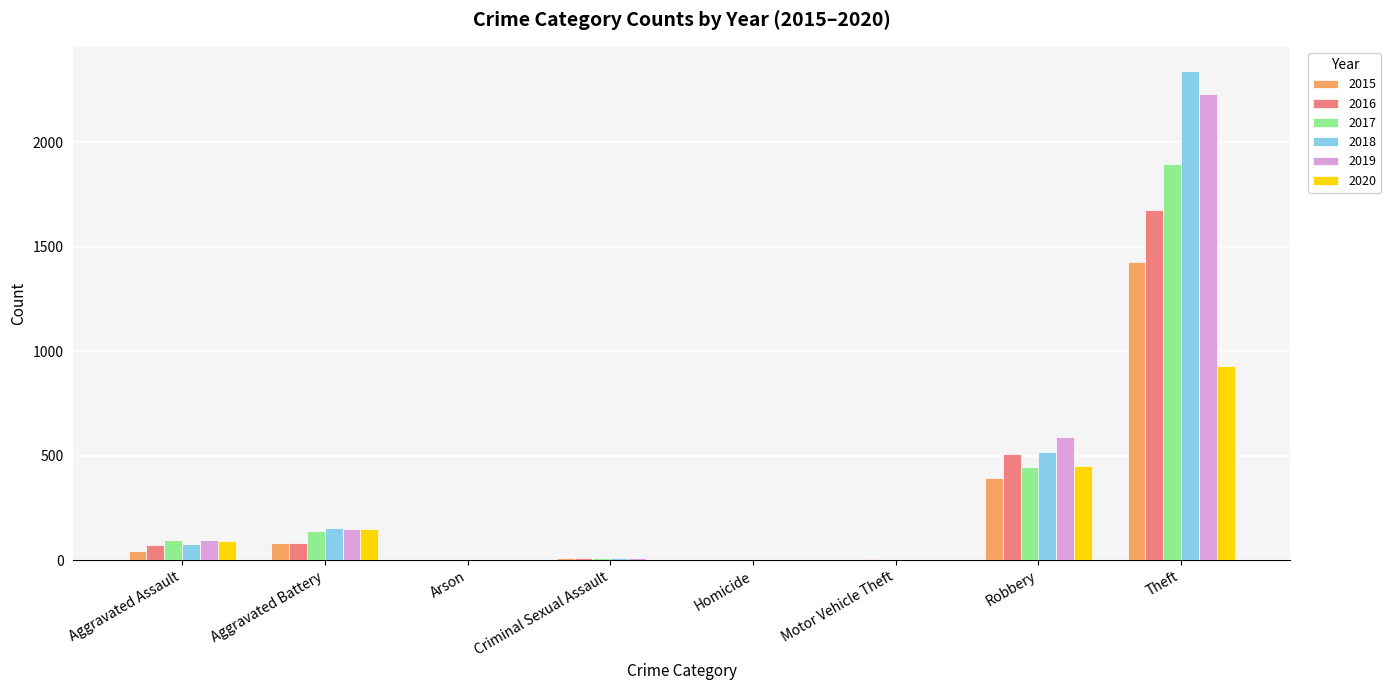

Which series has the widest spread of values?

2018